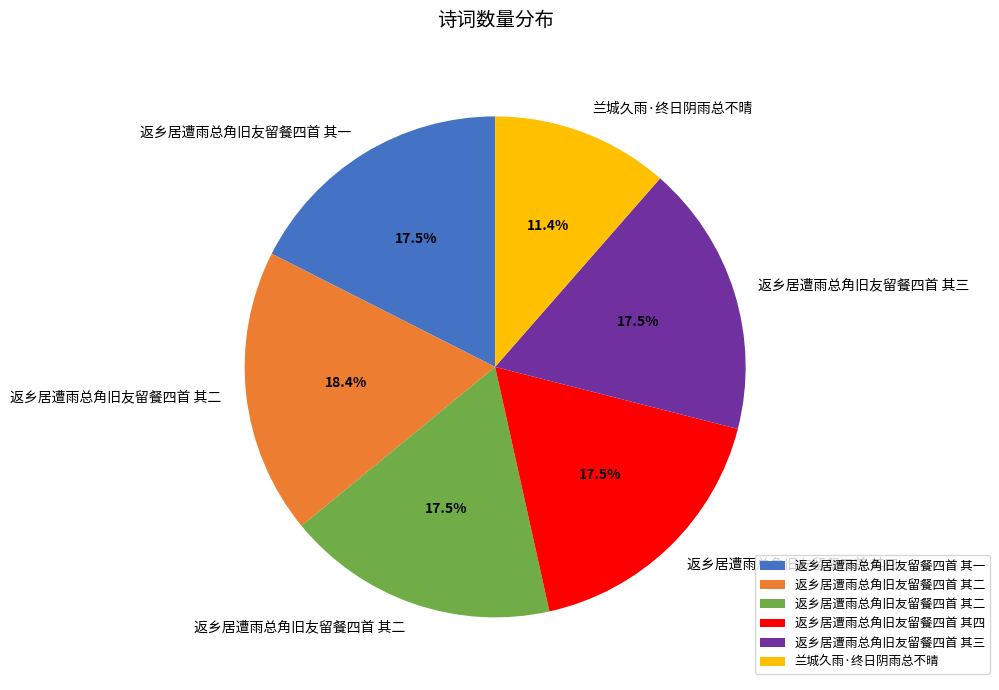

Does any single category account for the majority?

No